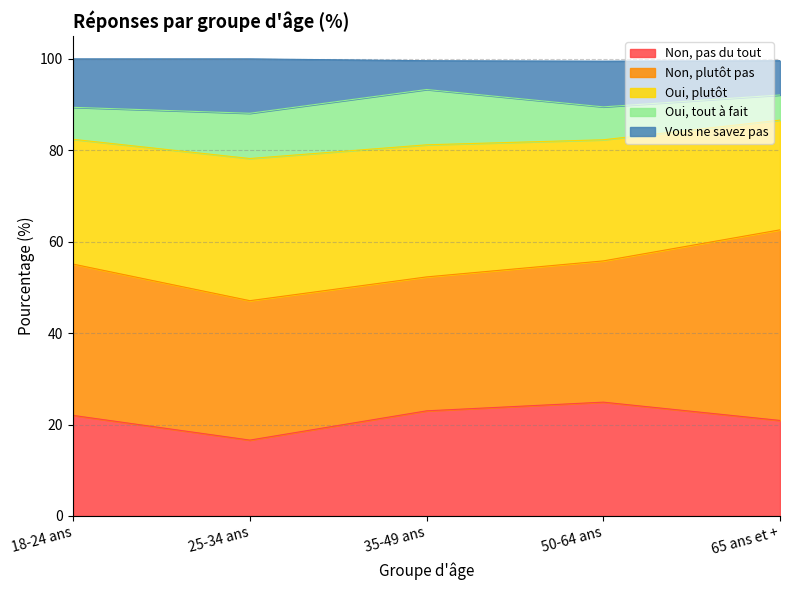

What position from the right is 18-24 ans?

5